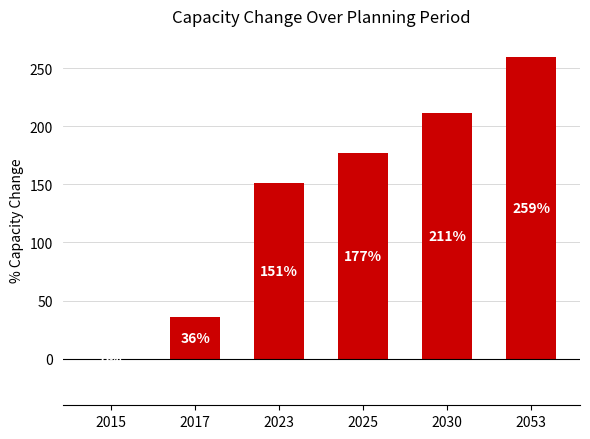

True or false: the data shows 211.2 at 2030.

True